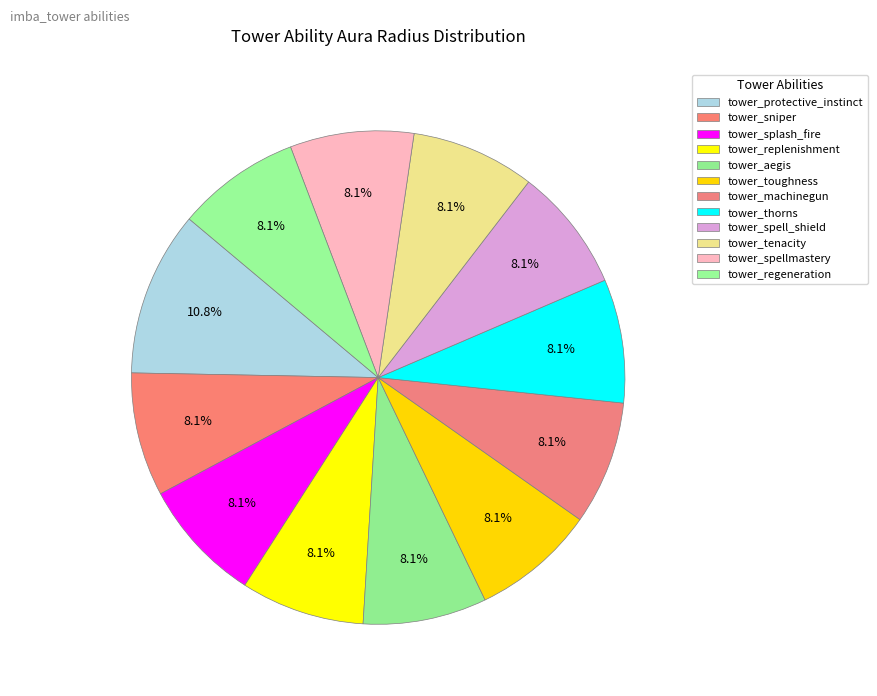

Is it true that tower_toughness is 20% of the pie?

False